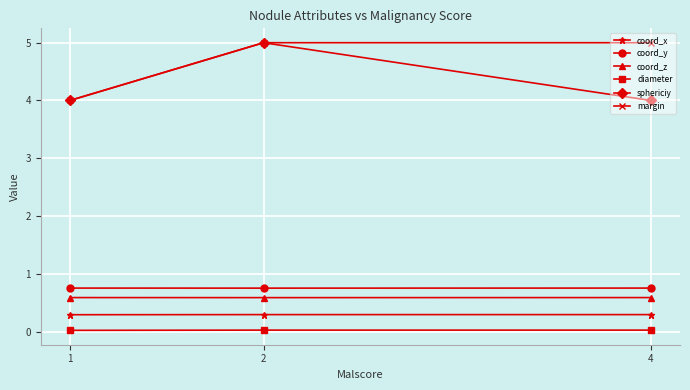

Which category has the highest value across all series?

2